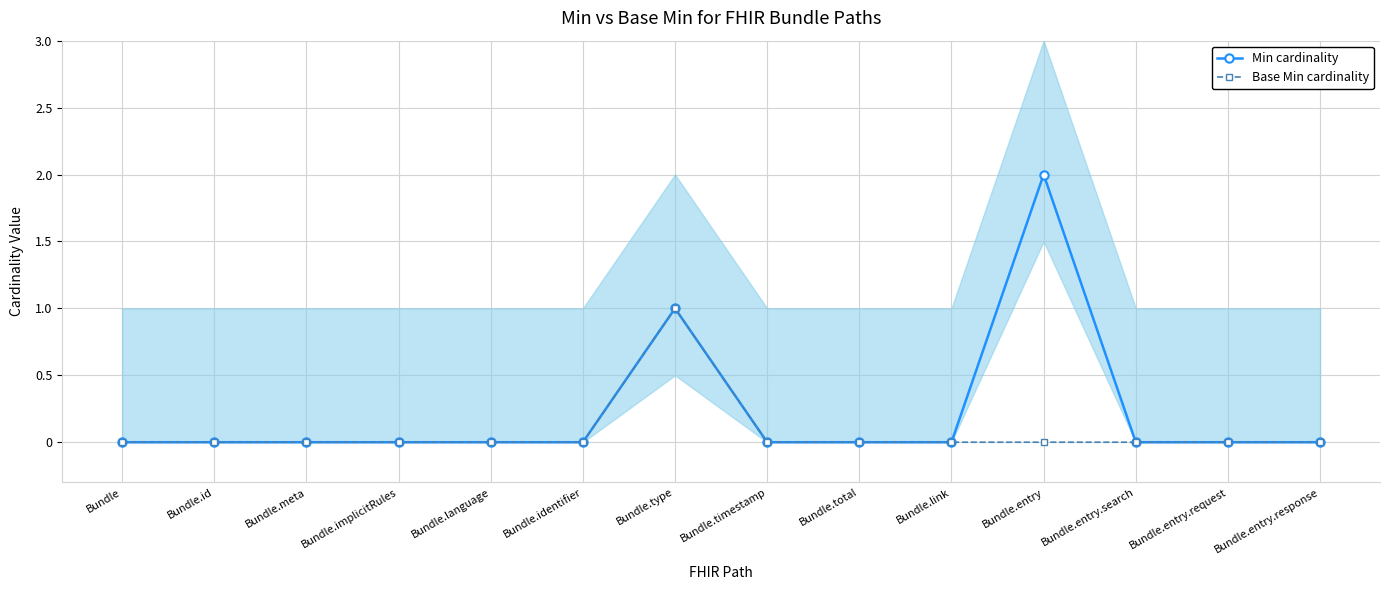

Does the chart have visible grid lines?

Yes